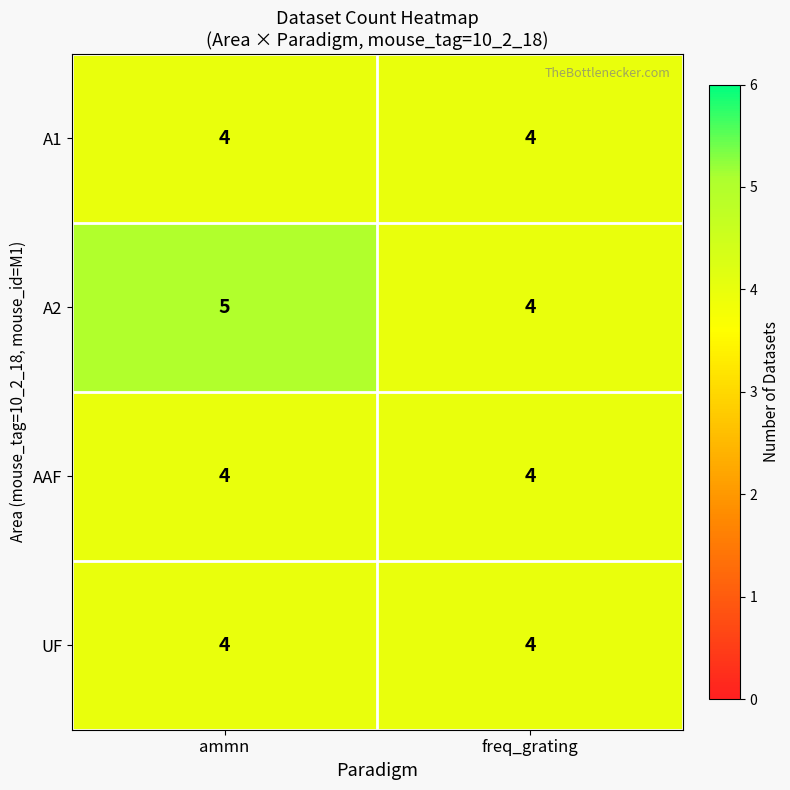

What is the total value across all series at ammn?

17